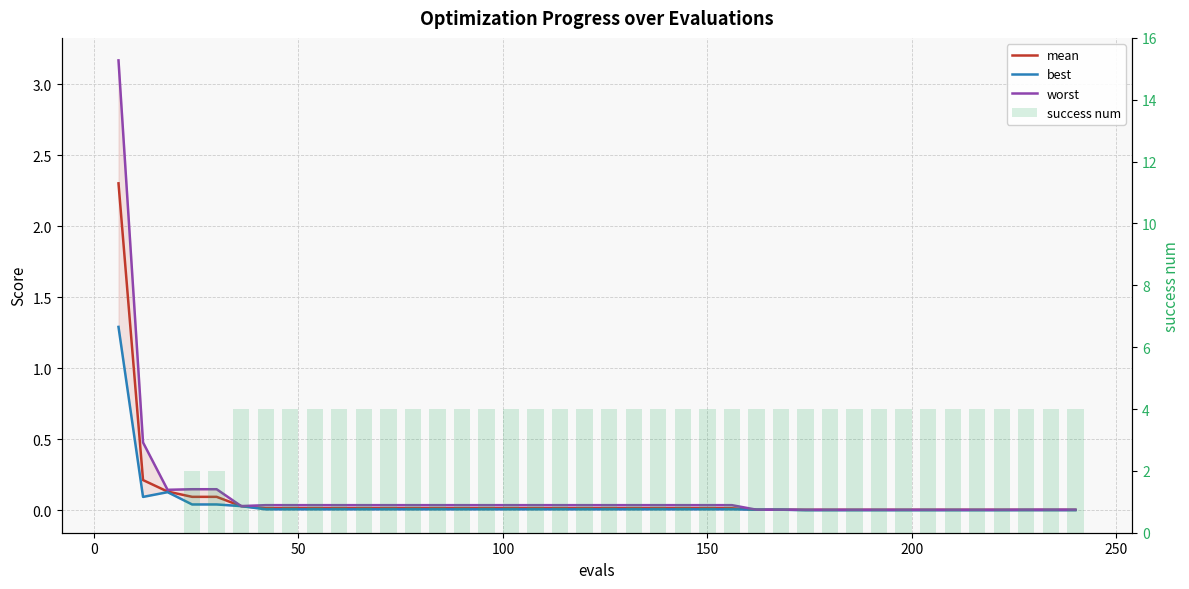

What is the difference between the maximum and minimum values in the best series?

1.3